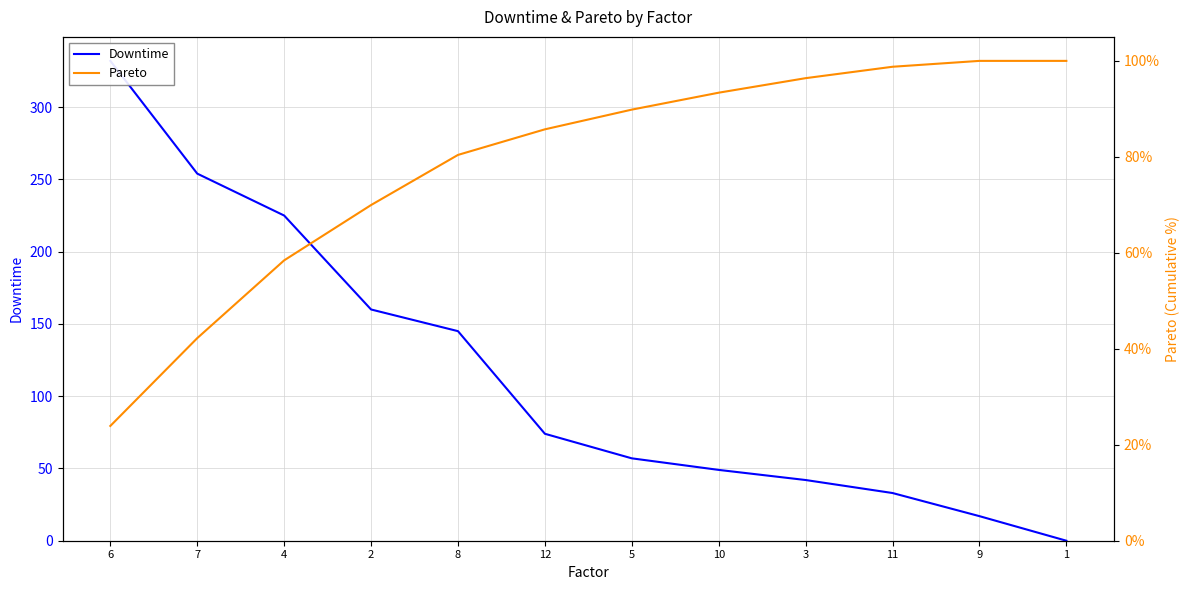

Which category has the lowest value in the Downtime series?

1